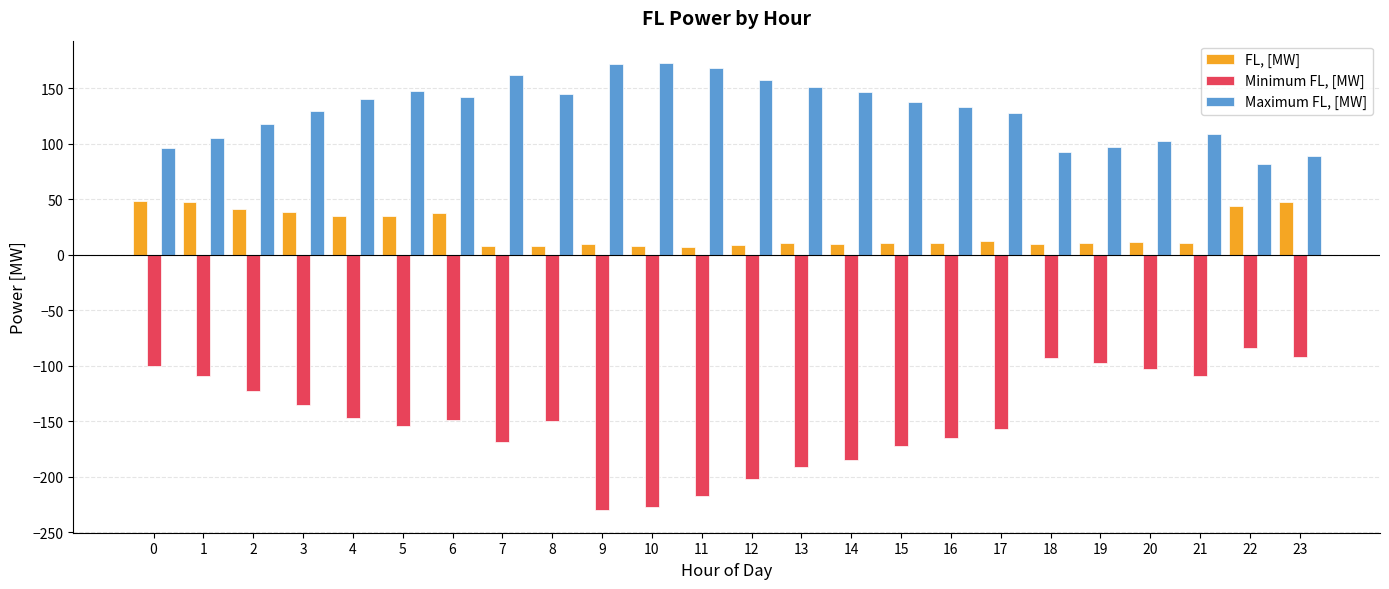

List the series in order of their peak value, highest first.

Maximum FL, [MW], FL, [MW], Minimum FL, [MW]